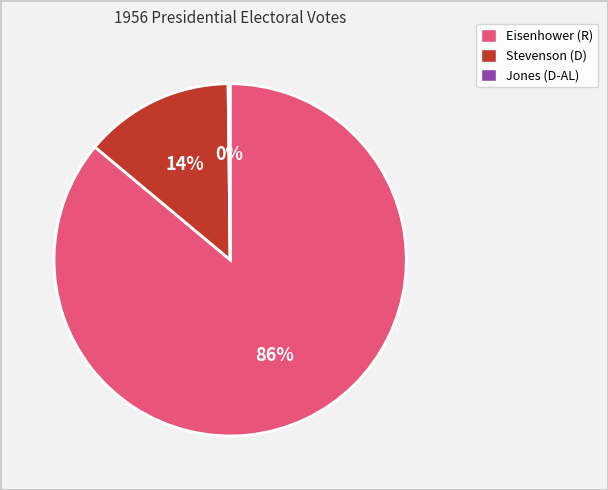

Which slice is the largest?

Eisenhower (R)